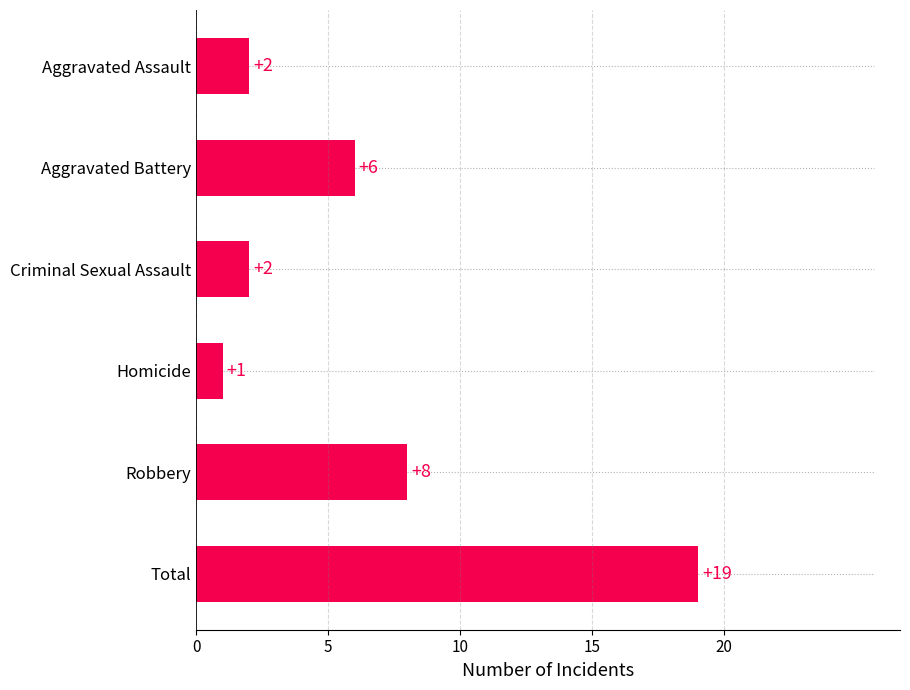

What is the value of the 5th bar from the top?

8